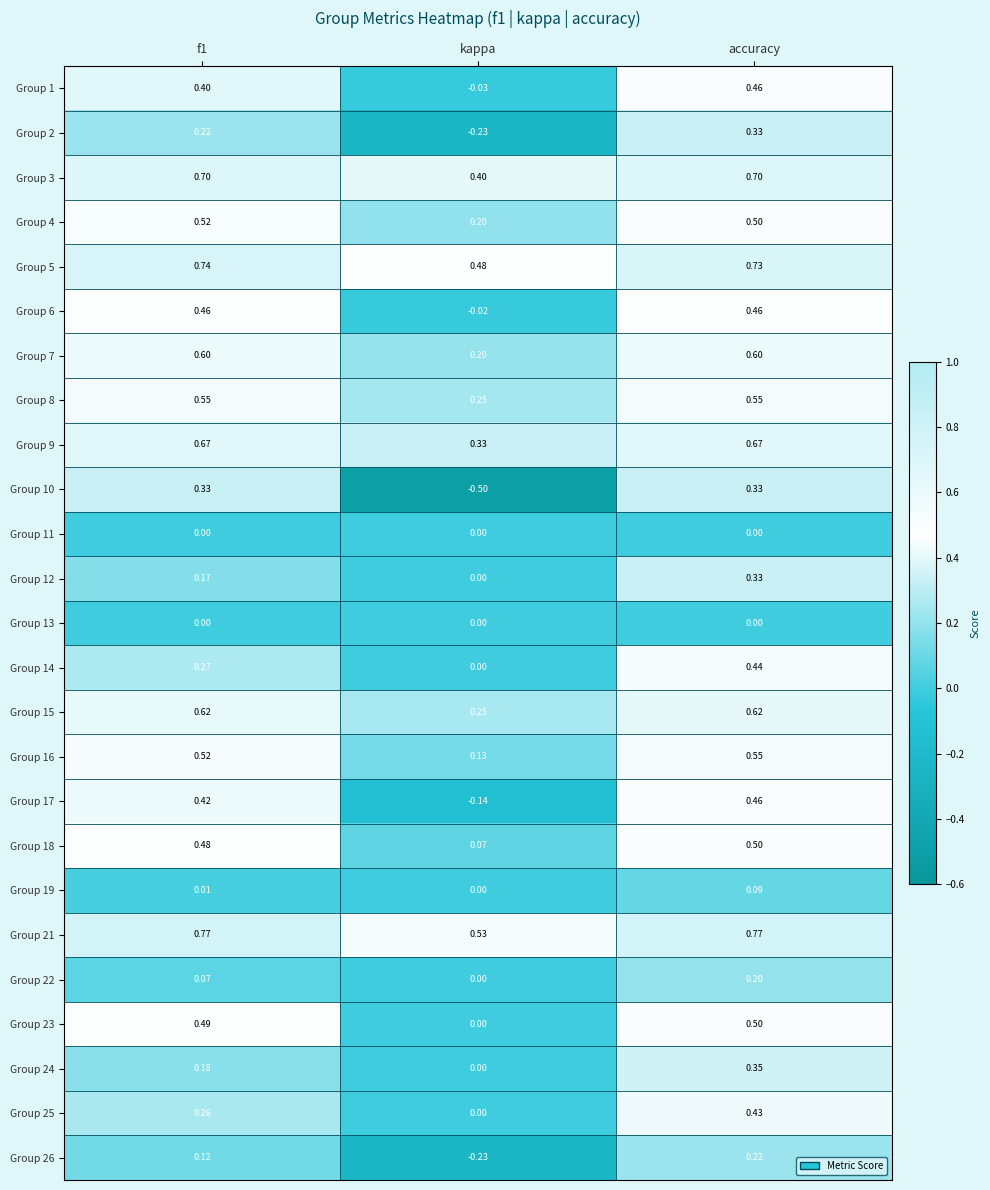

Which series changed the most between f1 and kappa?

Group 10